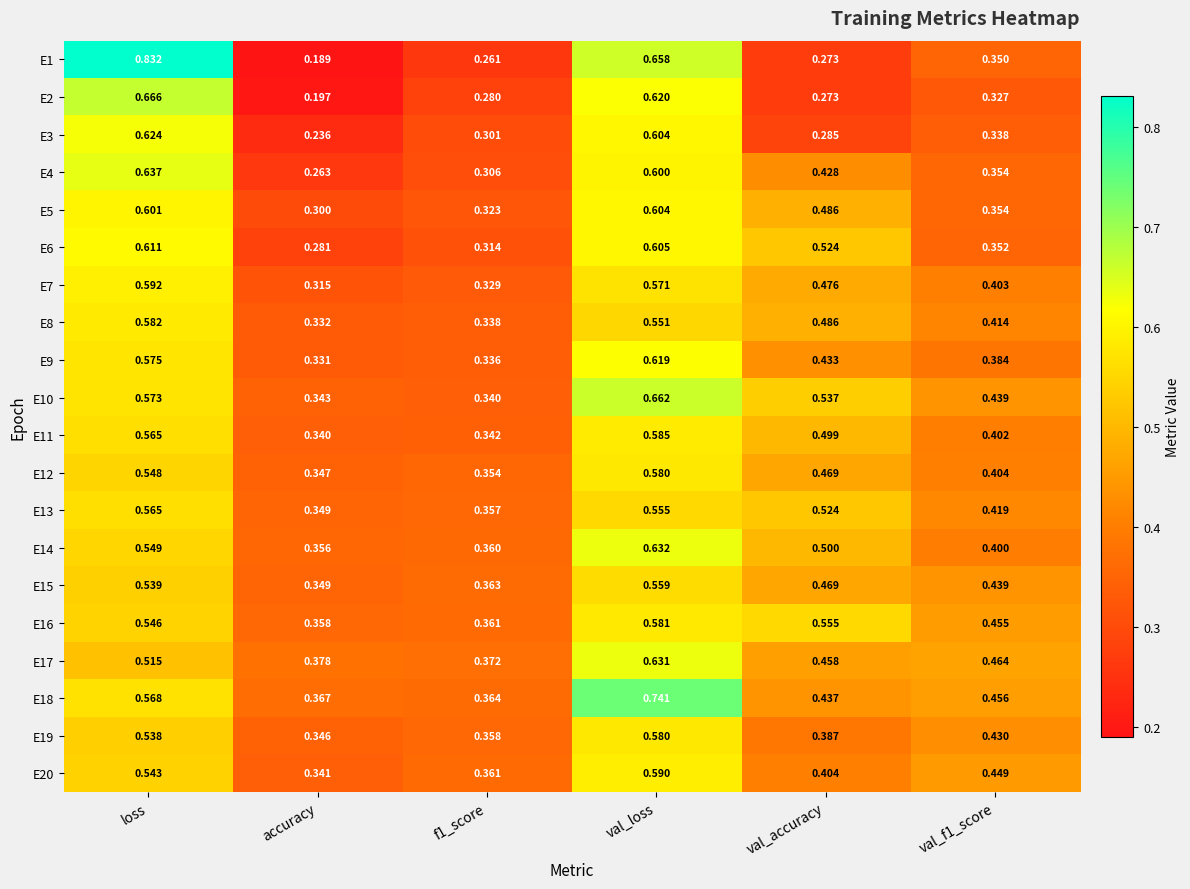

Which category has the highest value in the E17 series?

val_loss